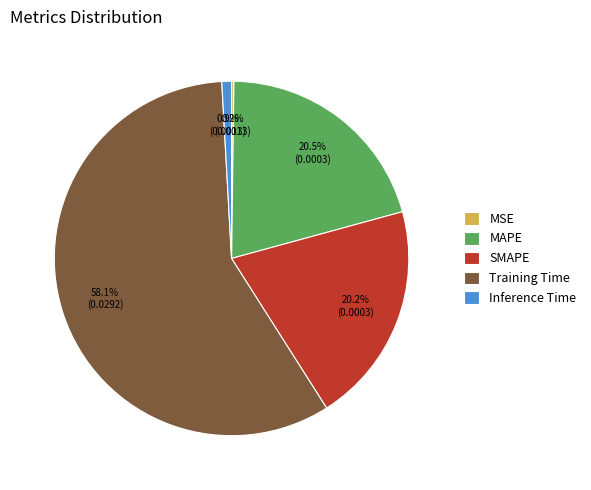

What percentage is the Training Time slice, to the nearest percent?

58%